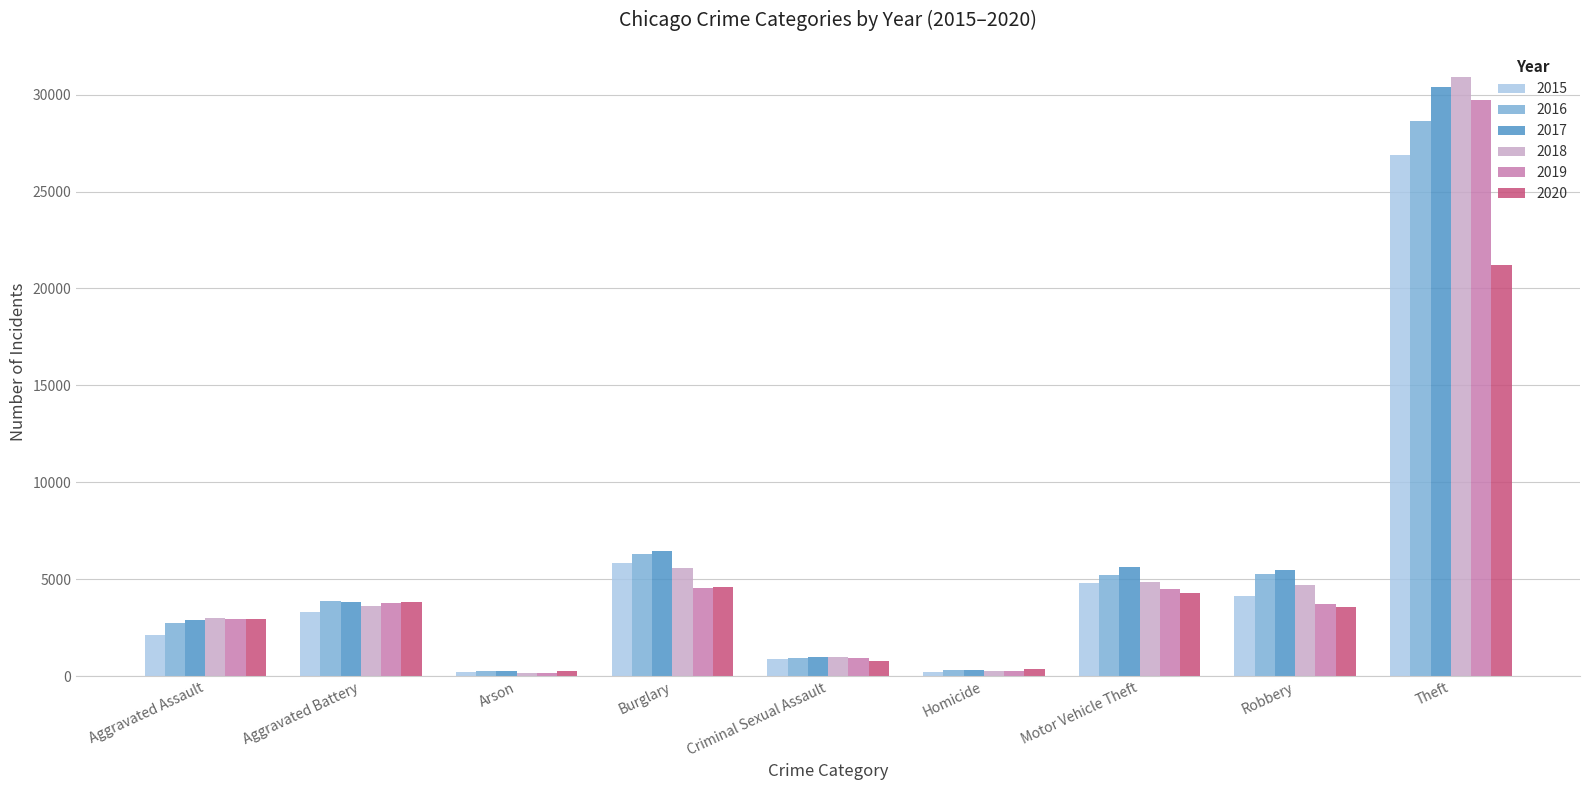

At which category is the sum across all series the highest?

Theft